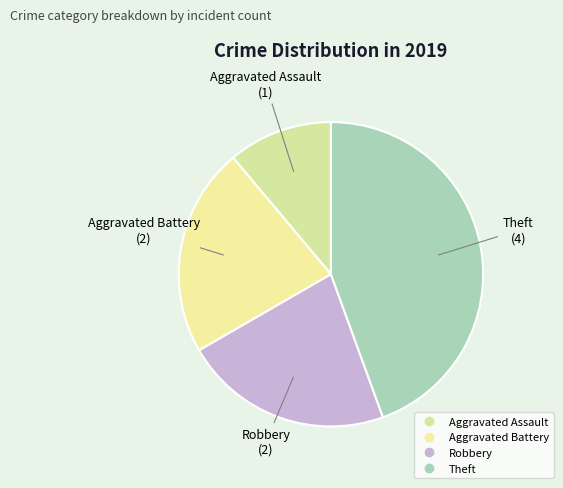

Which slice is the smallest?

Aggravated Assault